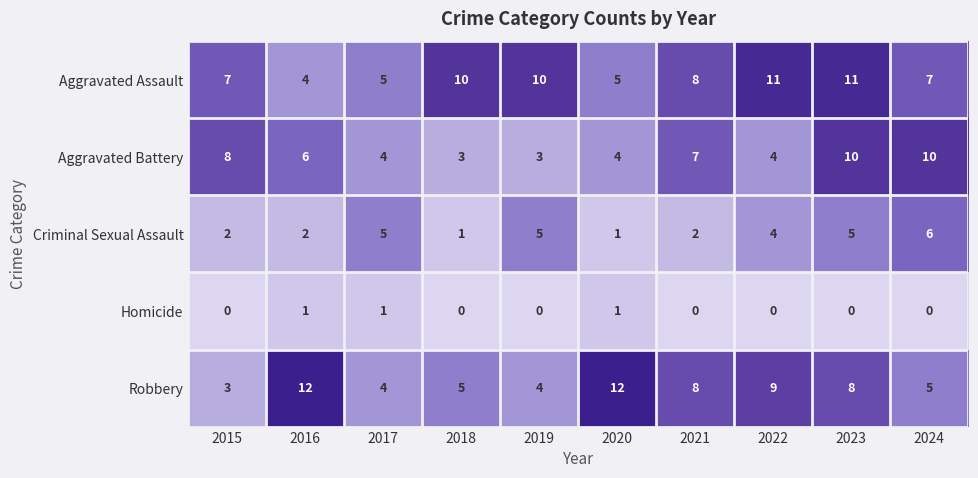

How many Aggravated Battery values are between 4 and 8?

6